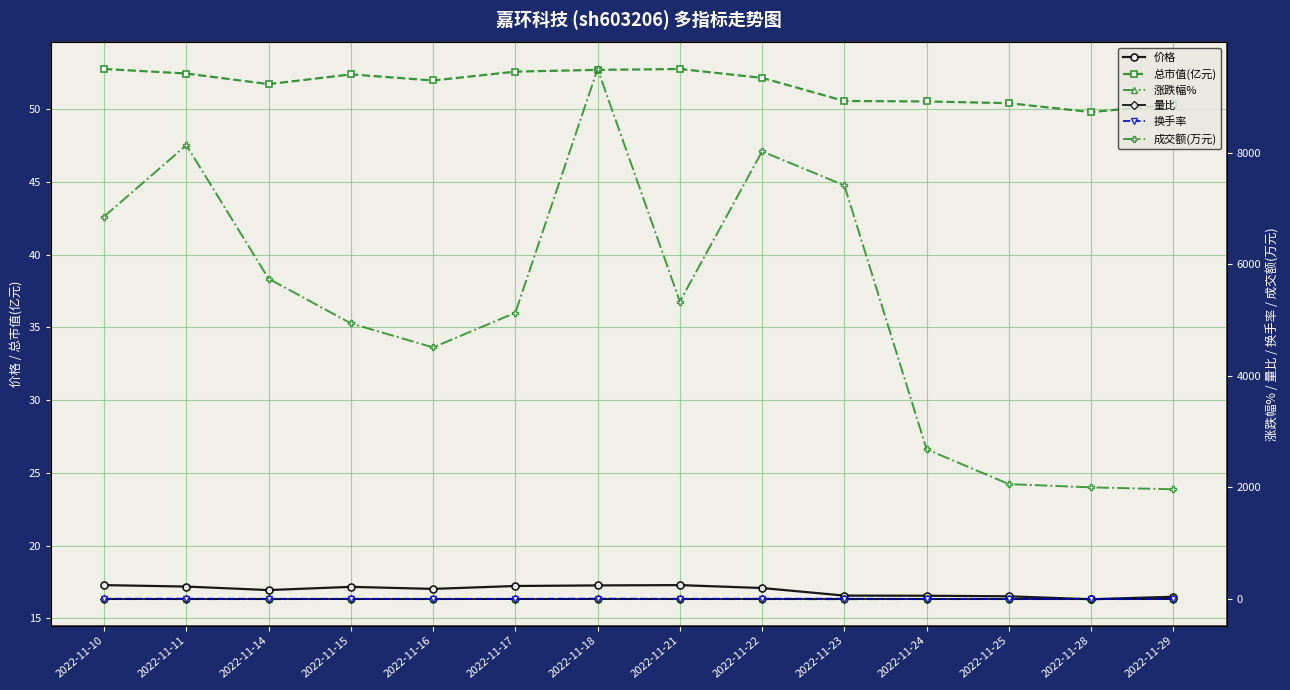

Which series has the largest total across all categories?

成交额(万元)